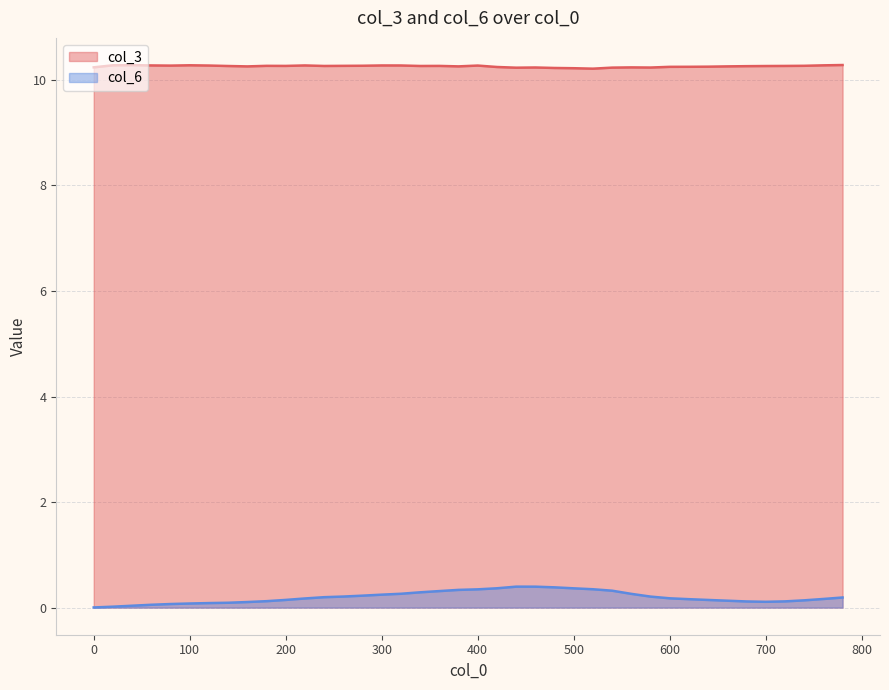

Reading right to left, extract all data points from this chart.

col_3: 10.3	10.3	10.3	10.3	10.3	10.3	10.3	10.3	10.2	10.2	10.2	10.2	10.2	10.2	10.2	10.2	10.2	10.2	10.2	10.3	10.3	10.3	10.3	10.3	10.3	10.3	10.3	10.3	10.3	10.3	10.3	10.3	10.3	10.3	10.3	10.3	10.3	10.3	10.3	10.2
col_6: 0.2	0.2	0.1	0.1	0.1	0.1	0.1	0.1	0.2	0.2	0.2	0.3	0.3	0.3	0.4	0.4	0.4	0.4	0.4	0.3	0.3	0.3	0.3	0.3	0.2	0.2	0.2	0.2	0.2	0.1	0.1	0.1	0.1	0.1	0.1	0.1	0.1	0.0	0.0	0.0